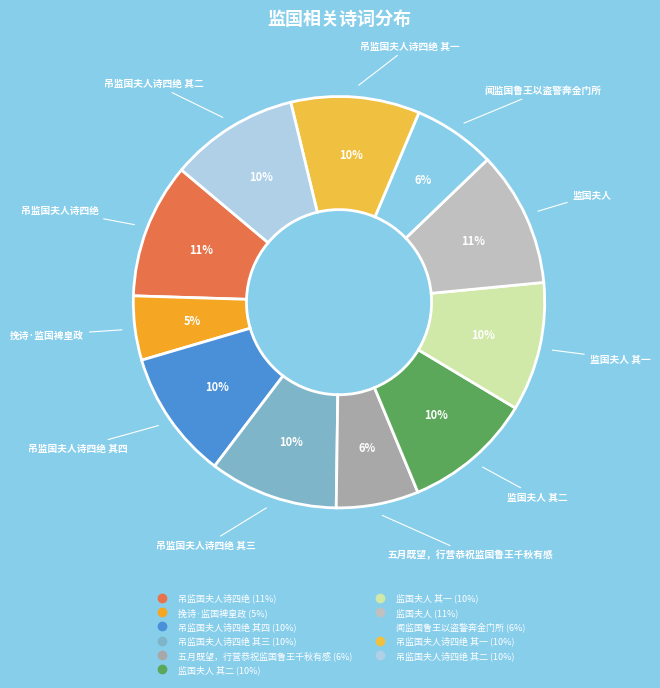

How many segments does this pie chart have?

11